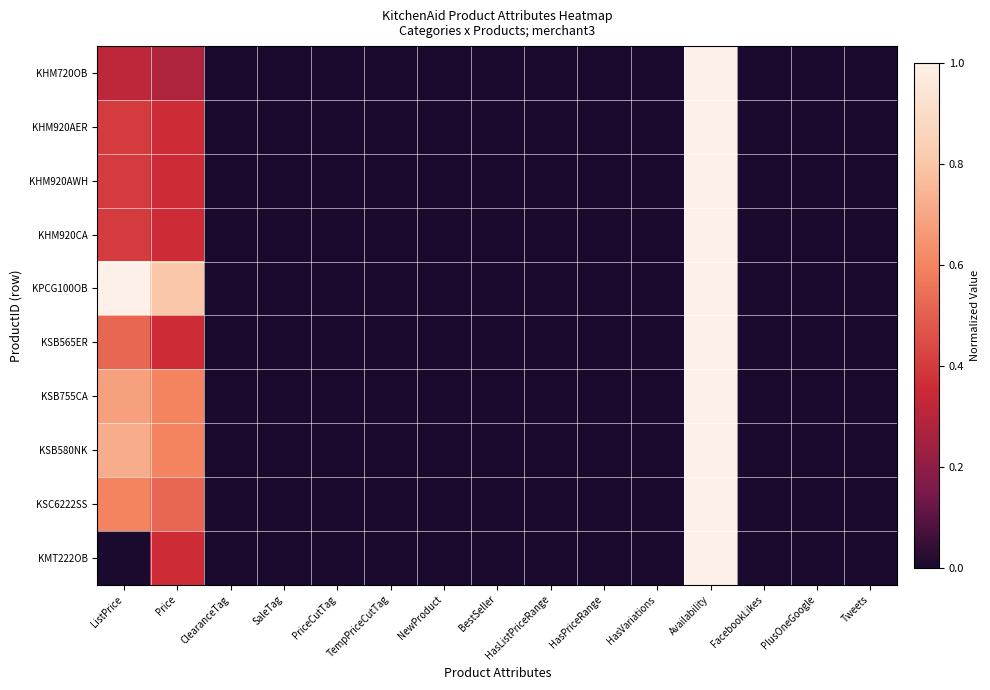

Reading left to right, extract all data points from this chart.

KHM720OB: ListPrice=0.3	Price=0.3	ClearanceTag=0.0	SaleTag=0.0	PriceCutTag=0.0	TempPriceCutTag=0.0	NewProduct=0.0	BestSeller=0.0	HasListPriceRange=0.0	HasPriceRange=0.0	HasVariations=0.0	Availability=1.0	FacebookLikes=0.0	PlusOneGoogle=0.0	Tweets=0.0
KHM920AER: ListPrice=0.4	Price=0.4	ClearanceTag=0.0	SaleTag=0.0	PriceCutTag=0.0	TempPriceCutTag=0.0	NewProduct=0.0	BestSeller=0.0	HasListPriceRange=0.0	HasPriceRange=0.0	HasVariations=0.0	Availability=1.0	FacebookLikes=0.0	PlusOneGoogle=0.0	Tweets=0.0
KHM920AWH: ListPrice=0.4	Price=0.4	ClearanceTag=0.0	SaleTag=0.0	PriceCutTag=0.0	TempPriceCutTag=0.0	NewProduct=0.0	BestSeller=0.0	HasListPriceRange=0.0	HasPriceRange=0.0	HasVariations=0.0	Availability=1.0	FacebookLikes=0.0	PlusOneGoogle=0.0	Tweets=0.0
KHM920CA: ListPrice=0.4	Price=0.4	ClearanceTag=0.0	SaleTag=0.0	PriceCutTag=0.0	TempPriceCutTag=0.0	NewProduct=0.0	BestSeller=0.0	HasListPriceRange=0.0	HasPriceRange=0.0	HasVariations=0.0	Availability=1.0	FacebookLikes=0.0	PlusOneGoogle=0.0	Tweets=0.0
KPCG100OB: ListPrice=1.0	Price=0.8	ClearanceTag=0.0	SaleTag=0.0	PriceCutTag=0.0	TempPriceCutTag=0.0	NewProduct=0.0	BestSeller=0.0	HasListPriceRange=0.0	HasPriceRange=0.0	HasVariations=0.0	Availability=1.0	FacebookLikes=0.0	PlusOneGoogle=0.0	Tweets=0.0
KSB565ER: ListPrice=0.5	Price=0.4	ClearanceTag=0.0	SaleTag=0.0	PriceCutTag=0.0	TempPriceCutTag=0.0	NewProduct=0.0	BestSeller=0.0	HasListPriceRange=0.0	HasPriceRange=0.0	HasVariations=0.0	Availability=1.0	FacebookLikes=0.0	PlusOneGoogle=0.0	Tweets=0.0
KSB755CA: ListPrice=0.7	Price=0.6	ClearanceTag=0.0	SaleTag=0.0	PriceCutTag=0.0	TempPriceCutTag=0.0	NewProduct=0.0	BestSeller=0.0	HasListPriceRange=0.0	HasPriceRange=0.0	HasVariations=0.0	Availability=1.0	FacebookLikes=0.0	PlusOneGoogle=0.0	Tweets=0.0
KSB580NK: ListPrice=0.7	Price=0.6	ClearanceTag=0.0	SaleTag=0.0	PriceCutTag=0.0	TempPriceCutTag=0.0	NewProduct=0.0	BestSeller=0.0	HasListPriceRange=0.0	HasPriceRange=0.0	HasVariations=0.0	Availability=1.0	FacebookLikes=0.0	PlusOneGoogle=0.0	Tweets=0.0
KSC6222SS: ListPrice=0.6	Price=0.5	ClearanceTag=0.0	SaleTag=0.0	PriceCutTag=0.0	TempPriceCutTag=0.0	NewProduct=0.0	BestSeller=0.0	HasListPriceRange=0.0	HasPriceRange=0.0	HasVariations=0.0	Availability=1.0	FacebookLikes=0.0	PlusOneGoogle=0.0	Tweets=0.0
KMT222OB: ListPrice=0.0	Price=0.4	ClearanceTag=0.0	SaleTag=0.0	PriceCutTag=0.0	TempPriceCutTag=0.0	NewProduct=0.0	BestSeller=0.0	HasListPriceRange=0.0	HasPriceRange=0.0	HasVariations=0.0	Availability=1.0	FacebookLikes=0.0	PlusOneGoogle=0.0	Tweets=0.0